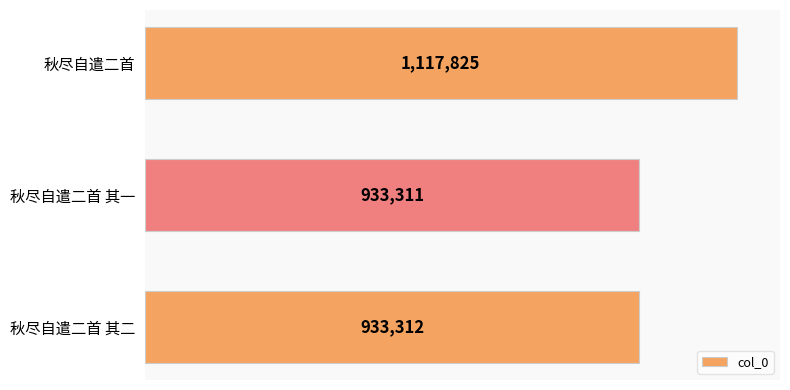

Between 秋尽自遣二首 其一 and 秋尽自遣二首, which is larger?

秋尽自遣二首